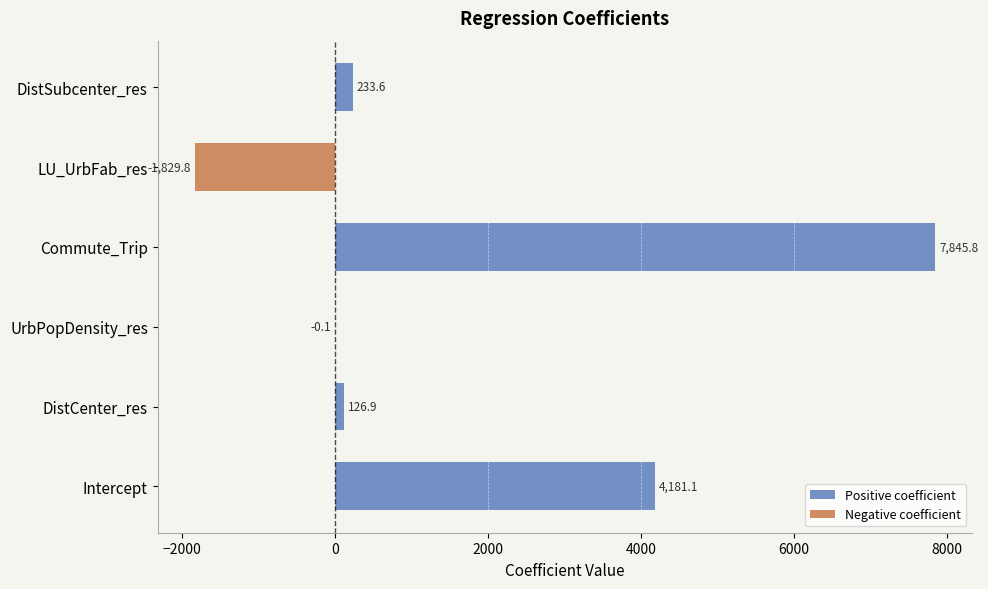

What is the difference between the Negative coefficient values at DistCenter_res and LU_UrbFab_res?

1829.8